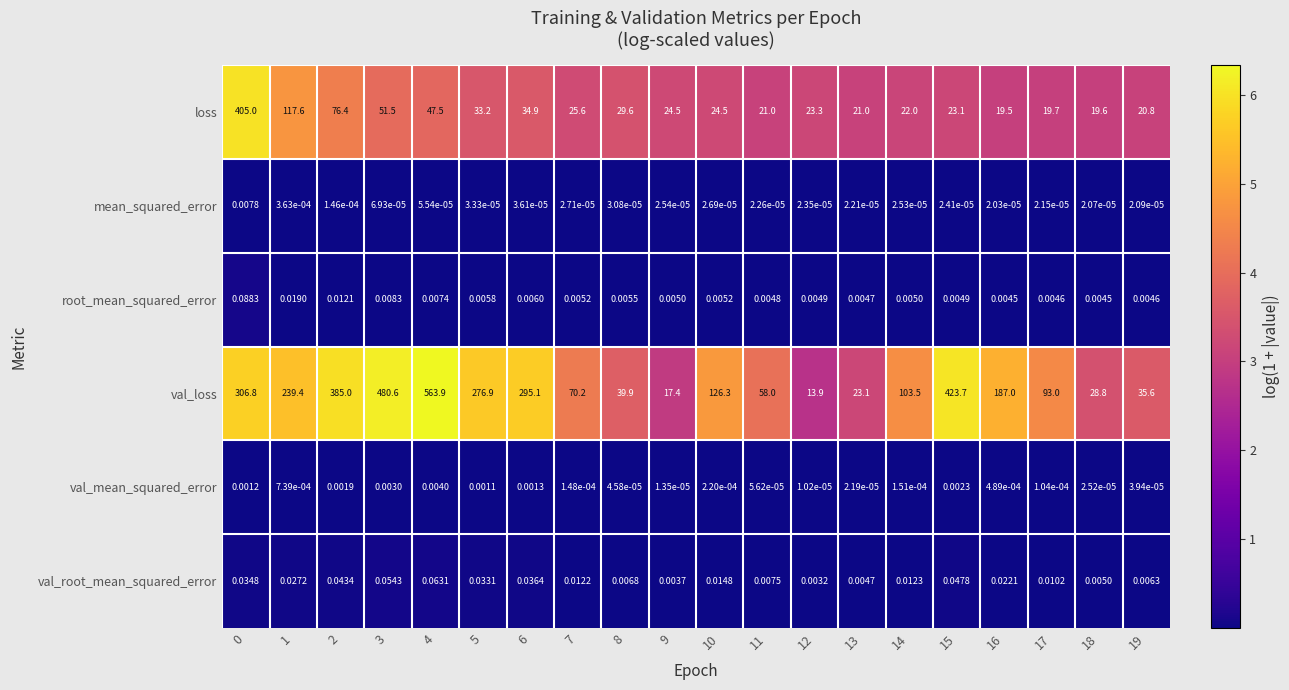

List the series in order of their peak value, highest first.

val_loss, loss, root_mean_squared_error, val_root_mean_squared_error, mean_squared_error, val_mean_squared_error